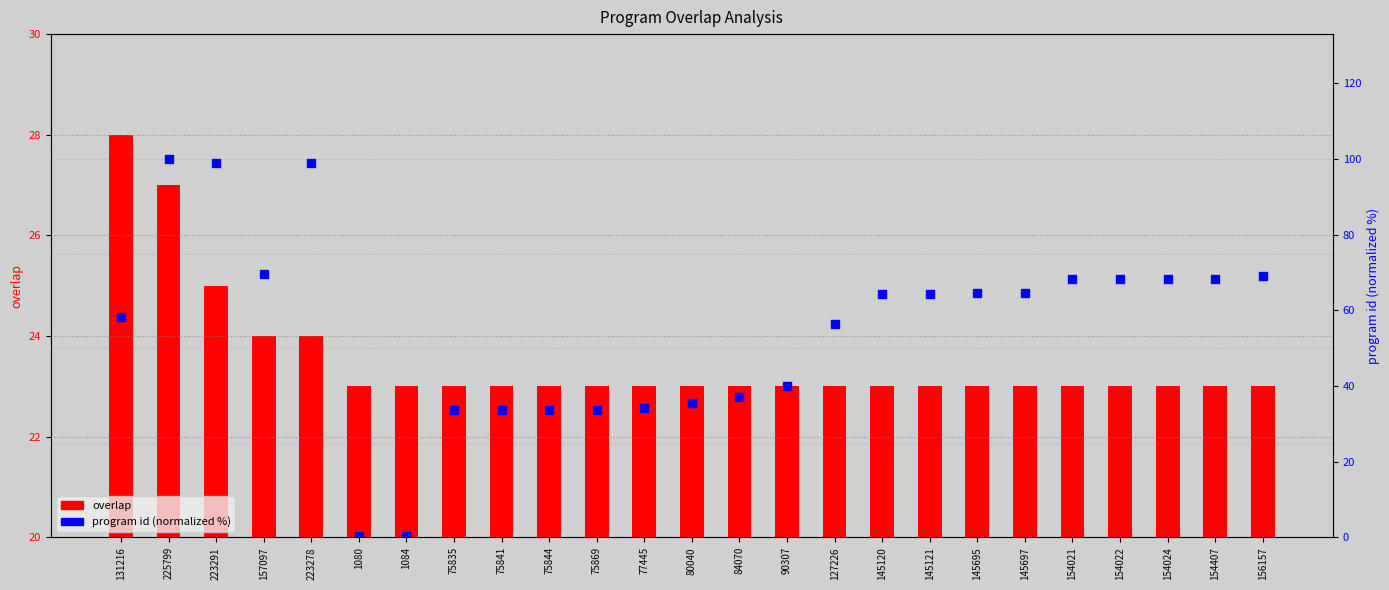

What are all the series names shown in the legend?

overlap, program id (normalized %)